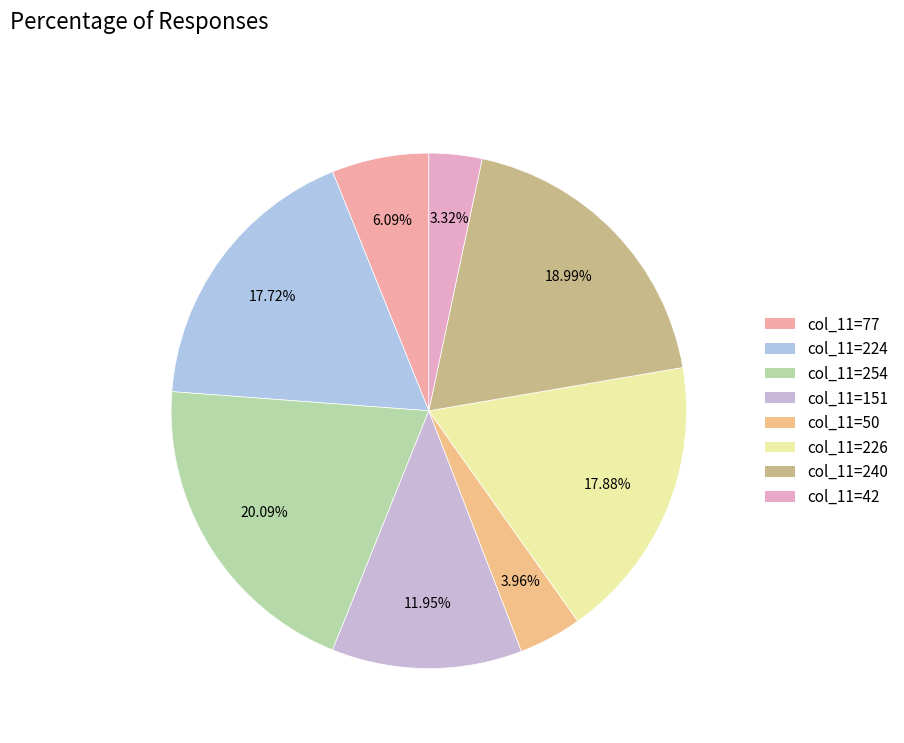

How many segments does this pie chart have?

8